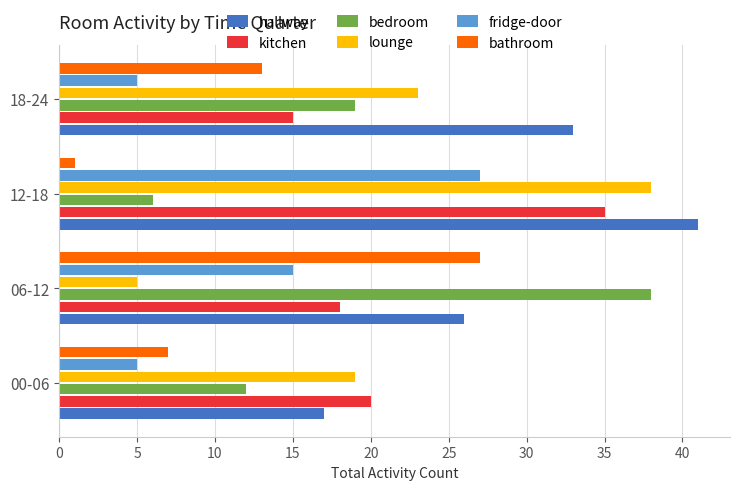

Which series has the largest total across all categories?

hallway